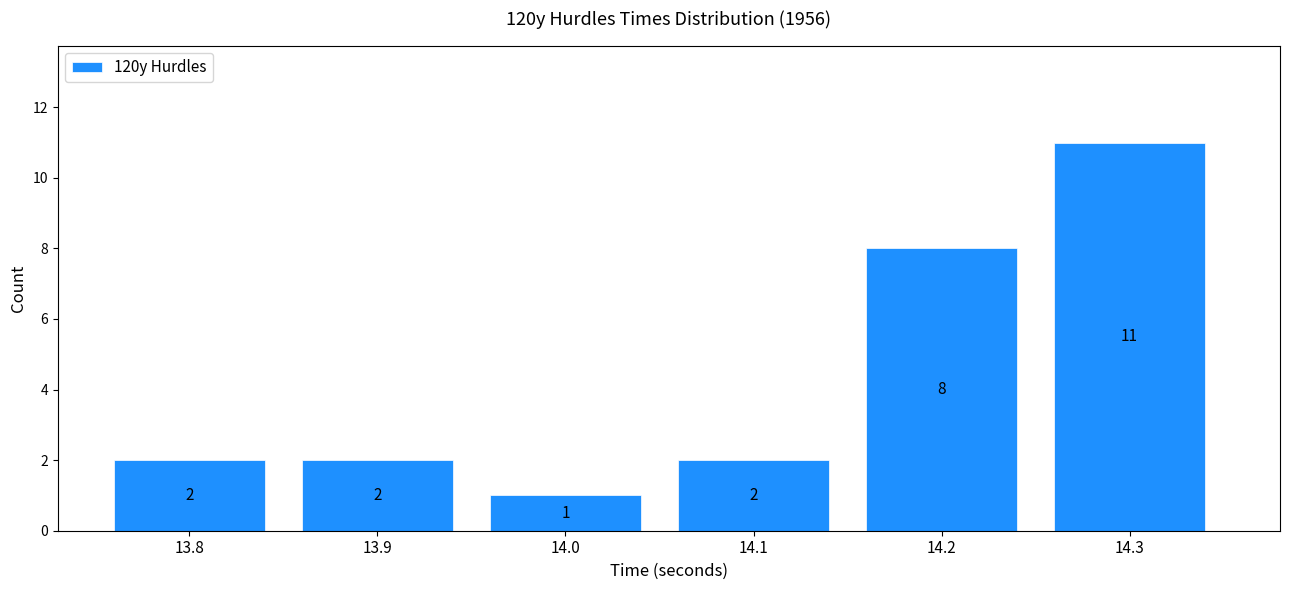

Reading left to right, list all the values displayed in this chart.

13.8=2	13.9=2	14.0=1	14.1=2	14.2=8	14.3=11